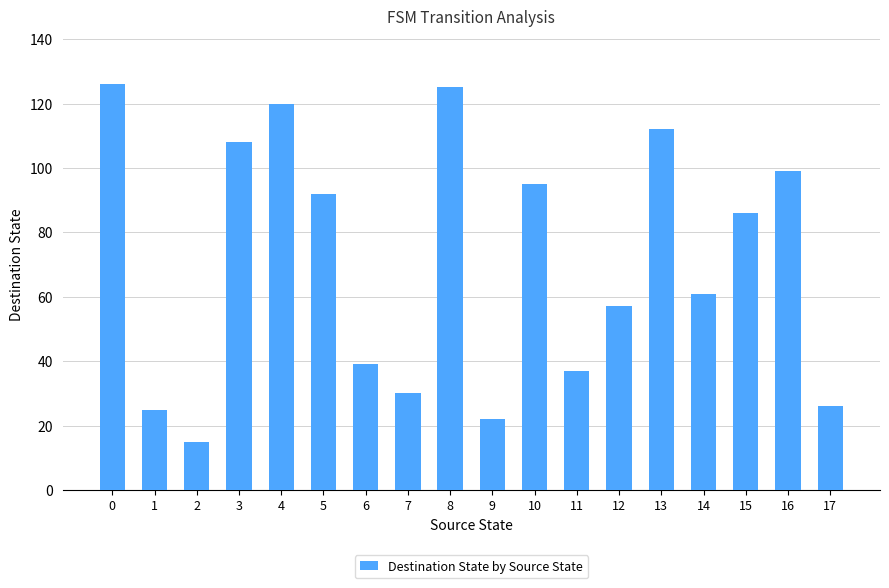

What is the approximate value at 1?

25